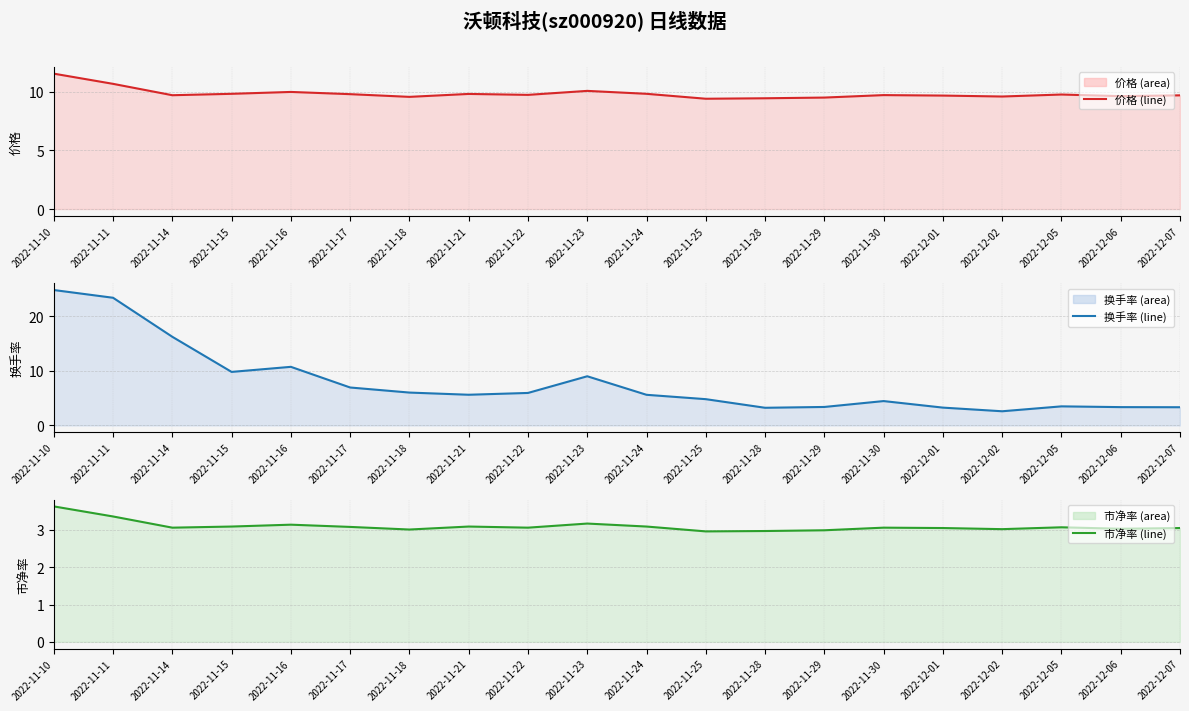

List the labels in order of 价格 value, smallest first.

2022-11-25, 2022-11-28, 2022-11-29, 2022-11-18, 2022-12-02, 2022-12-06, 2022-12-01, 2022-12-07, 2022-11-14, 2022-11-30, 2022-11-22, 2022-12-05, 2022-11-17, 2022-11-21, 2022-11-15, 2022-11-24, 2022-11-16, 2022-11-23, 2022-11-11, 2022-11-10